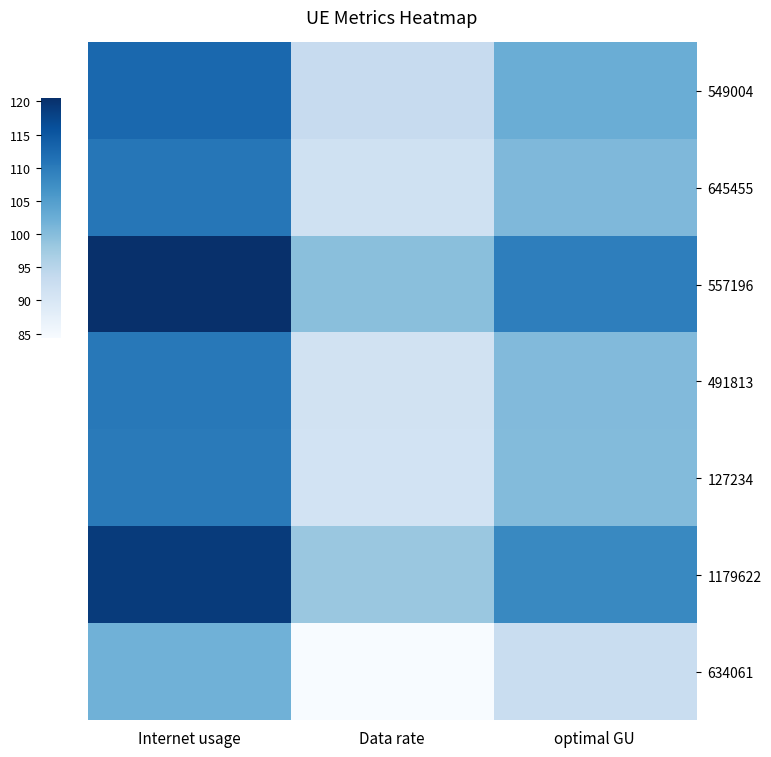

What is the maximum value shown in the chart?

120.5